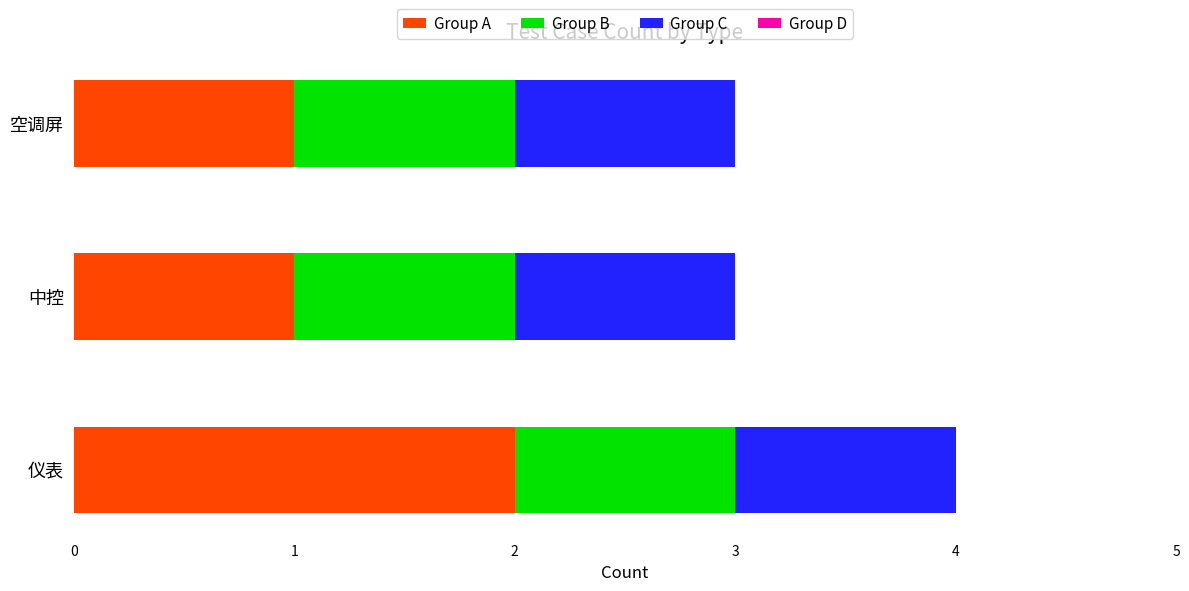

The Group A series shows 1 at 仪表. True or false?

False